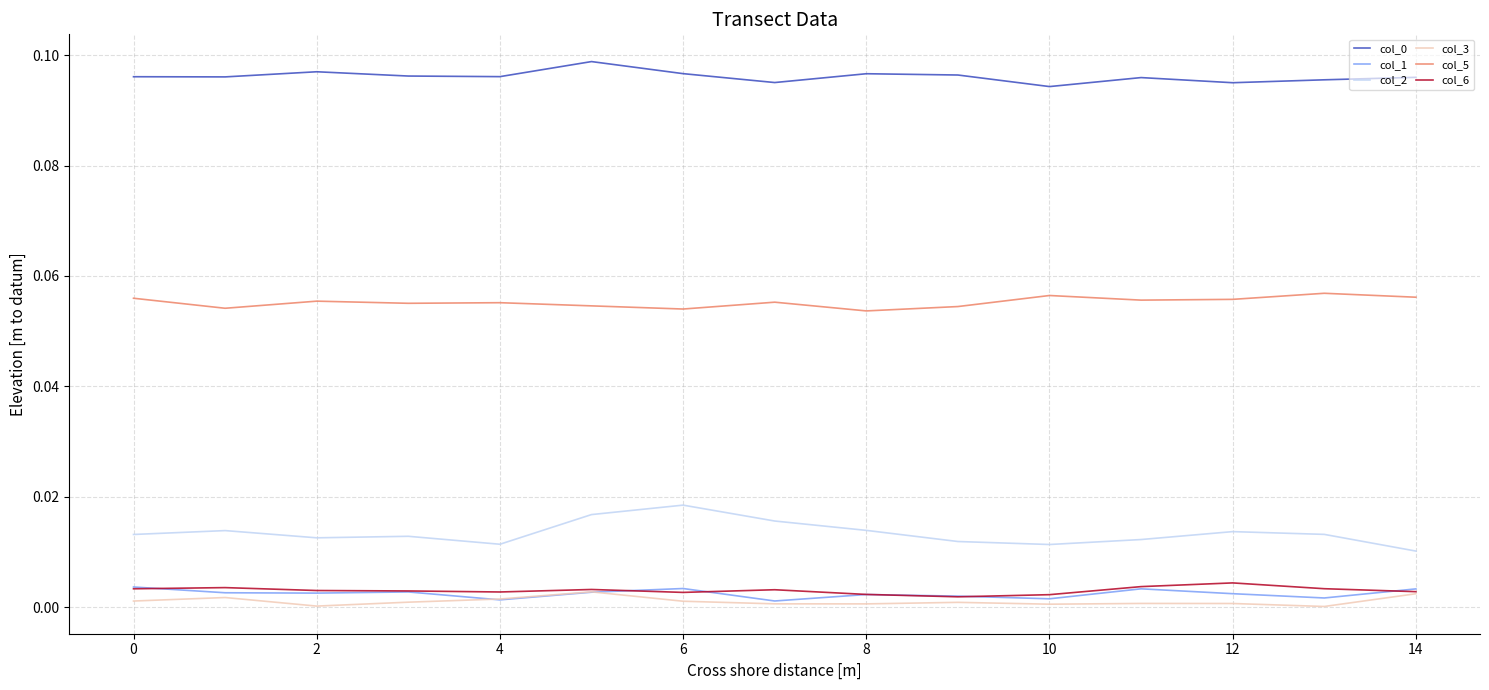

True or false: col_3 and col_2 intersect in this chart.

False